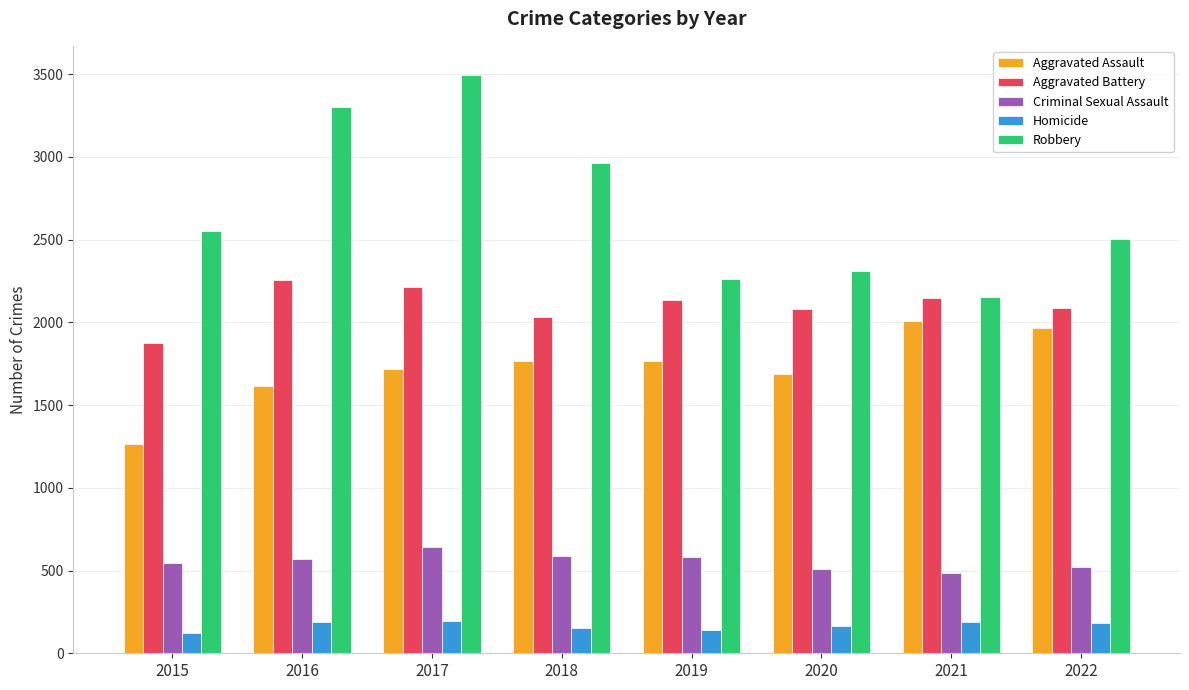

What are all the series names shown in the legend?

Aggravated Assault, Aggravated Battery, Criminal Sexual Assault, Homicide, Robbery